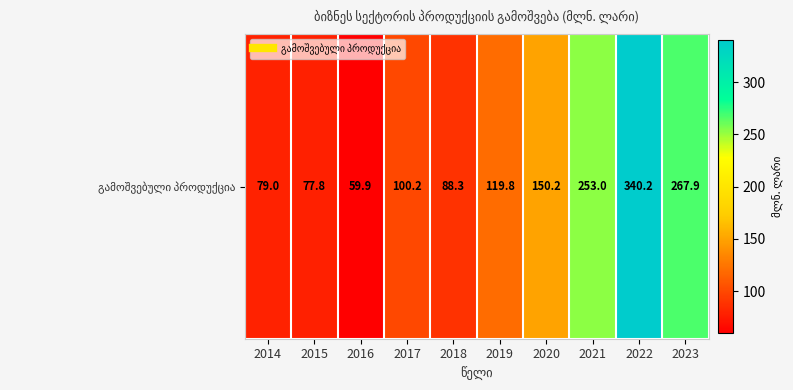

What is the average value?

153.6